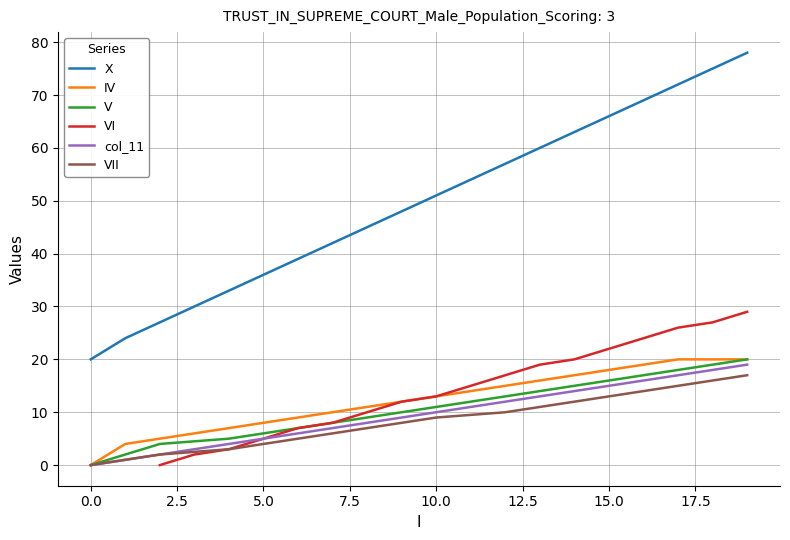

True or false: col_11 and X intersect in this chart.

False